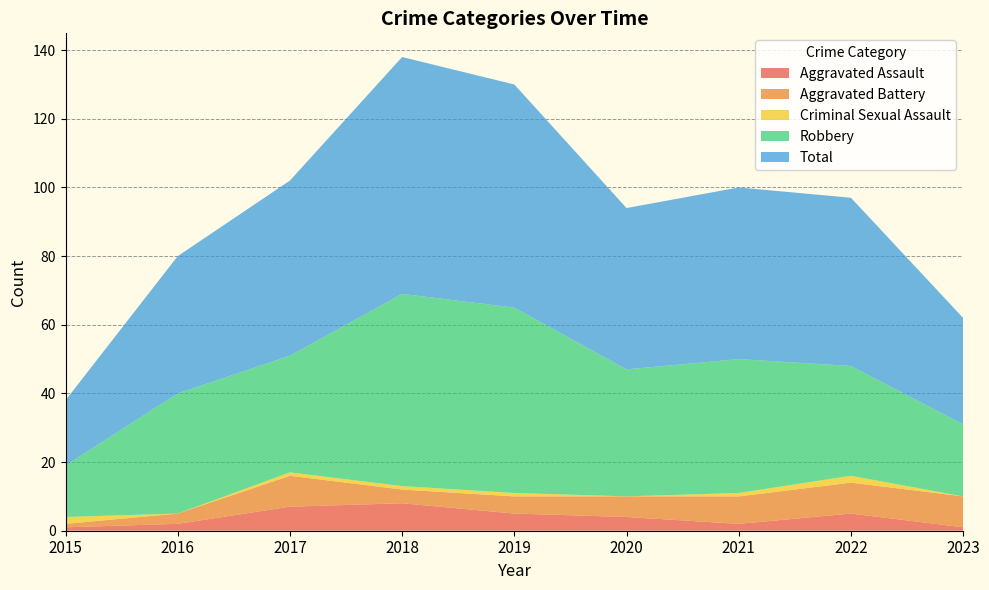

Reading right to left, list all the values displayed in this chart.

Aggravated Assault: 1	5	2	4	5	8	7	2	1
Aggravated Battery: 9	9	8	6	5	4	9	3	1
Criminal Sexual Assault: 0	2	1	0	1	1	1	0	2
Robbery: 21	32	39	37	54	56	34	35	15
Total: 31	49	50	47	65	69	51	40	19